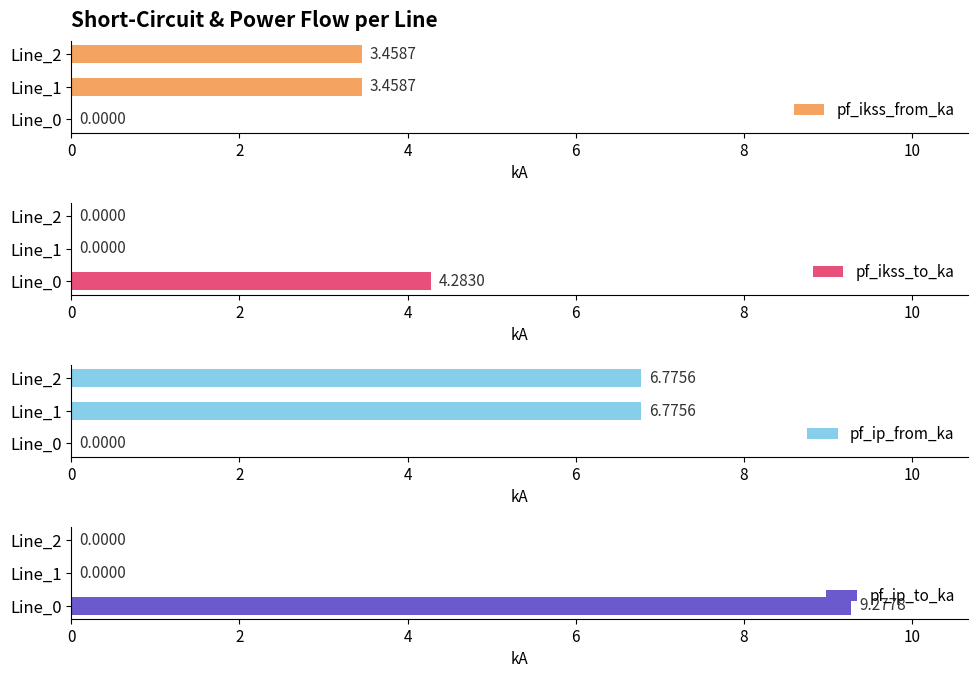

At how many categories does at least one series exceed 2?

3